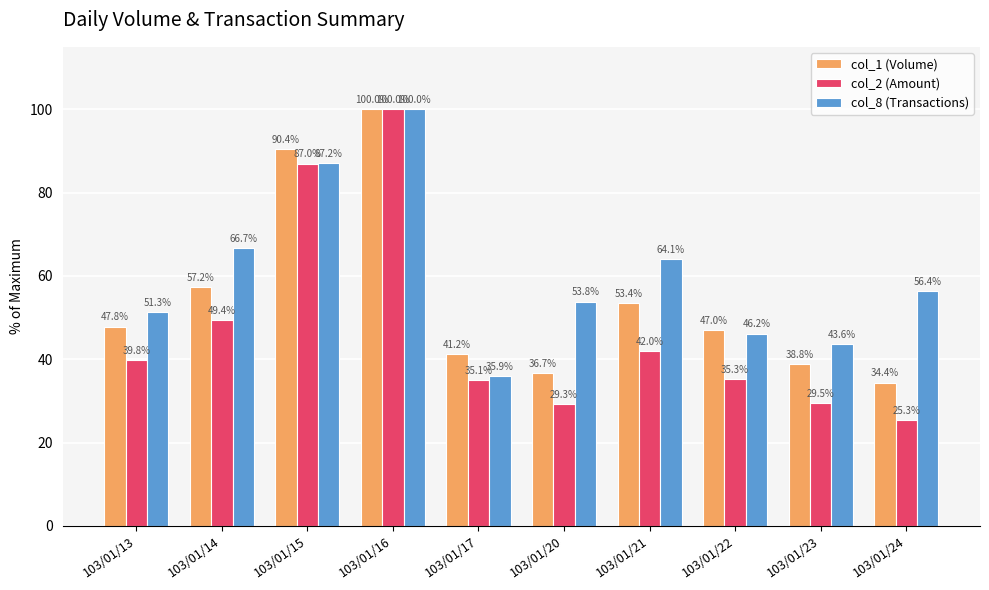

What are all the series names shown in the legend?

col_1 (Volume), col_2 (Amount), col_8 (Transactions)